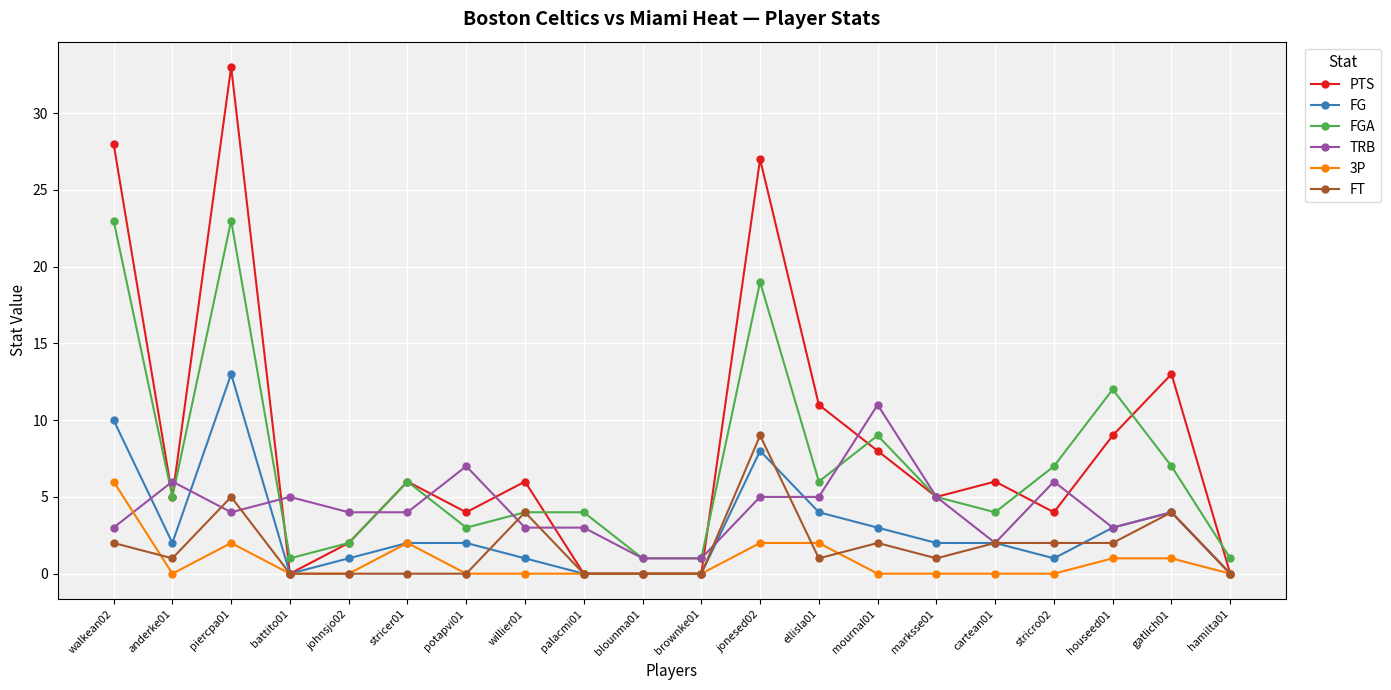

What is the label of the 8th point from the right?

ellisla01